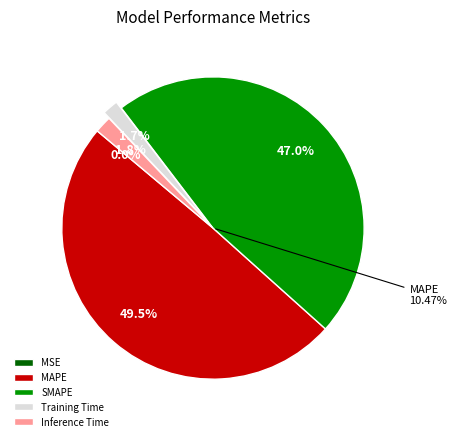

True or false: MAPE accounts for 42% of the total.

False